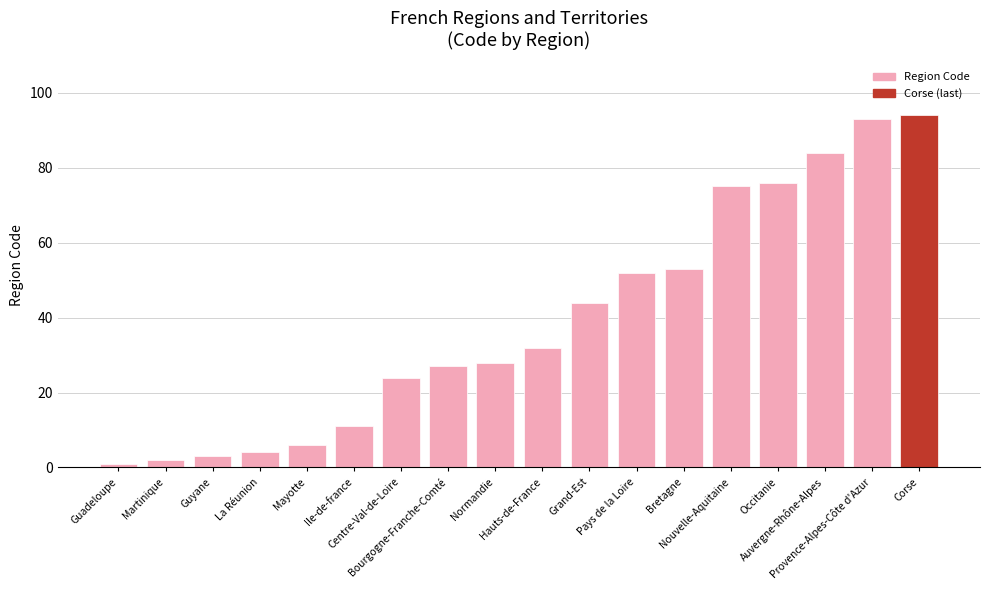

How many distinct data groups are displayed?

1